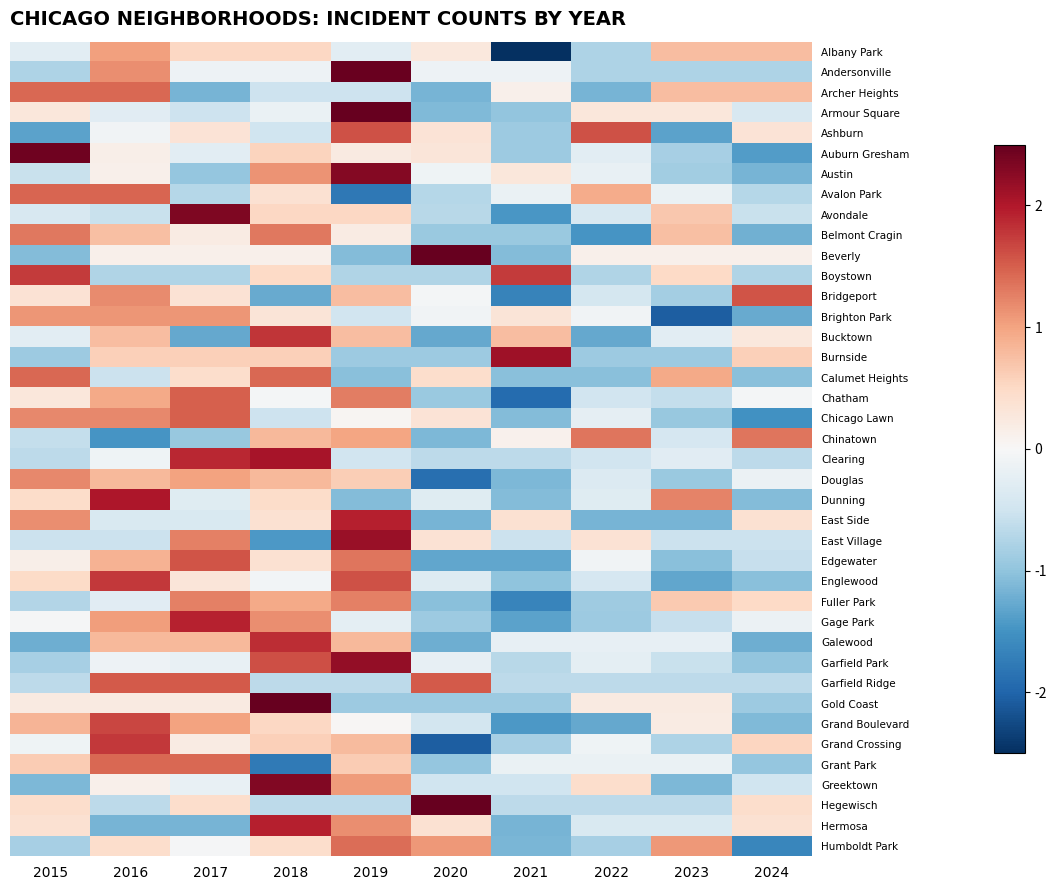

What is the total value across all series at 2017?

14.9